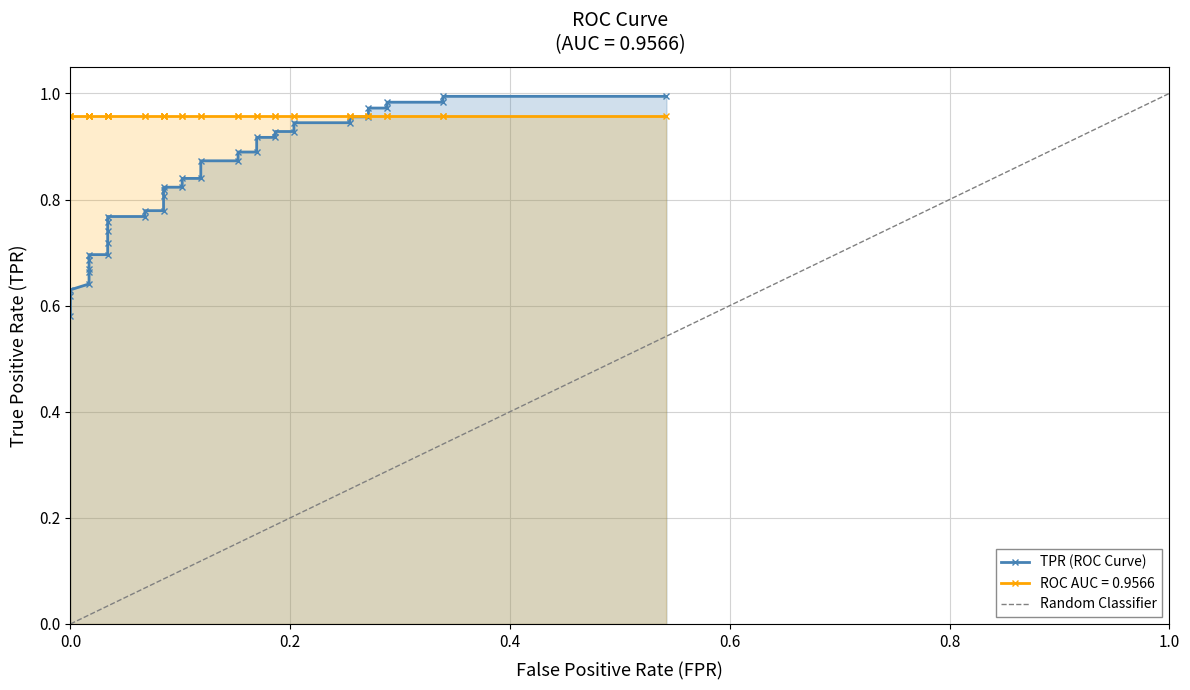

What is the maximum value shown in the chart?

1.0